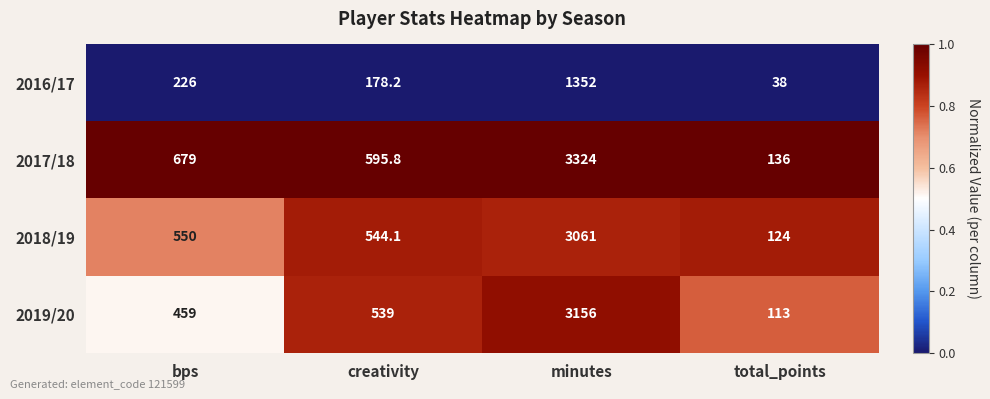

Rank the series at minutes from lowest to highest value.

2016/17, 2018/19, 2019/20, 2017/18